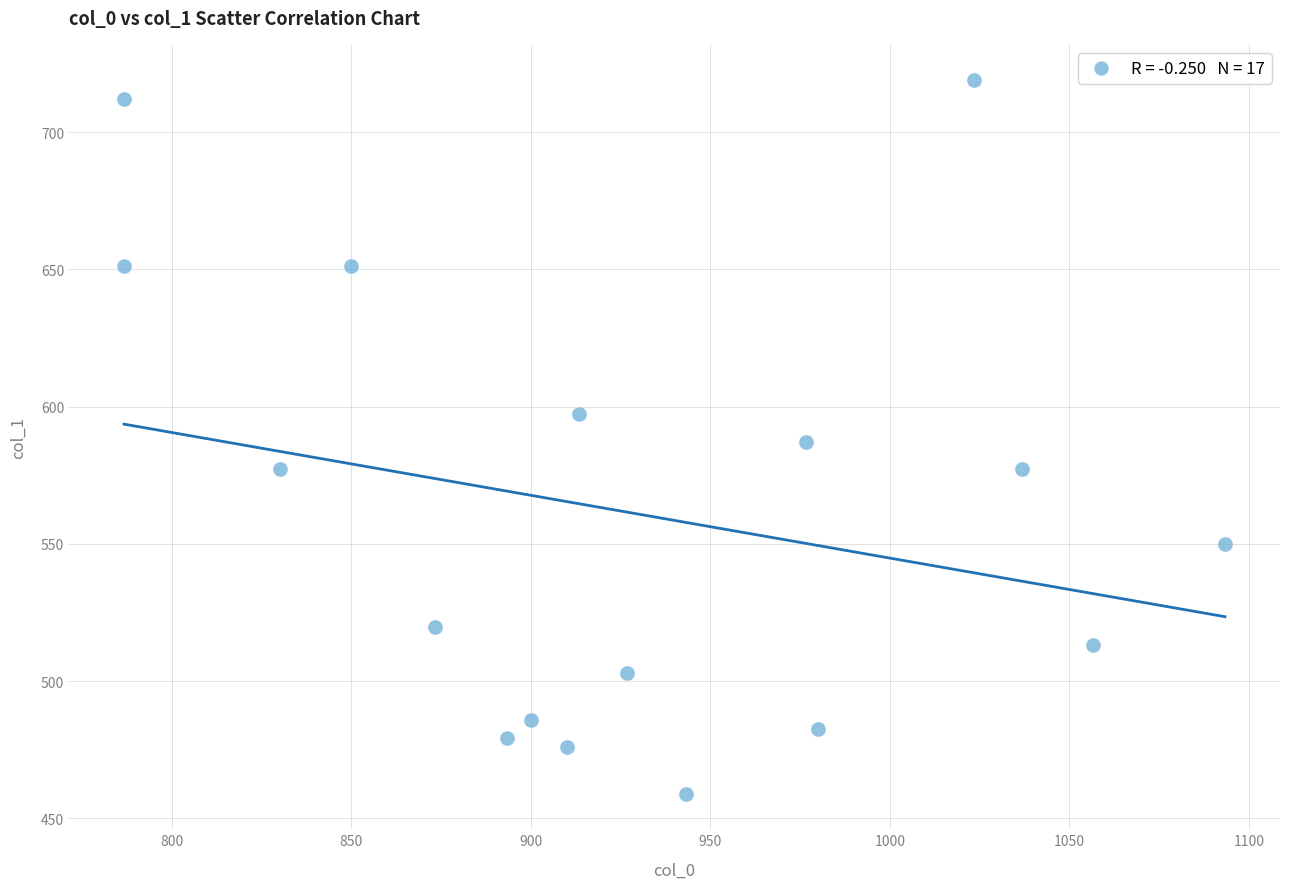

What is the range of Y values (max minus min)?

259.9